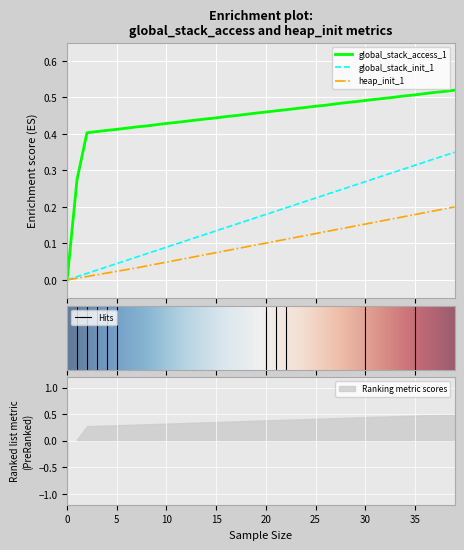

What is the value of the heap_init_1 point at the 13th from the left?

0.1